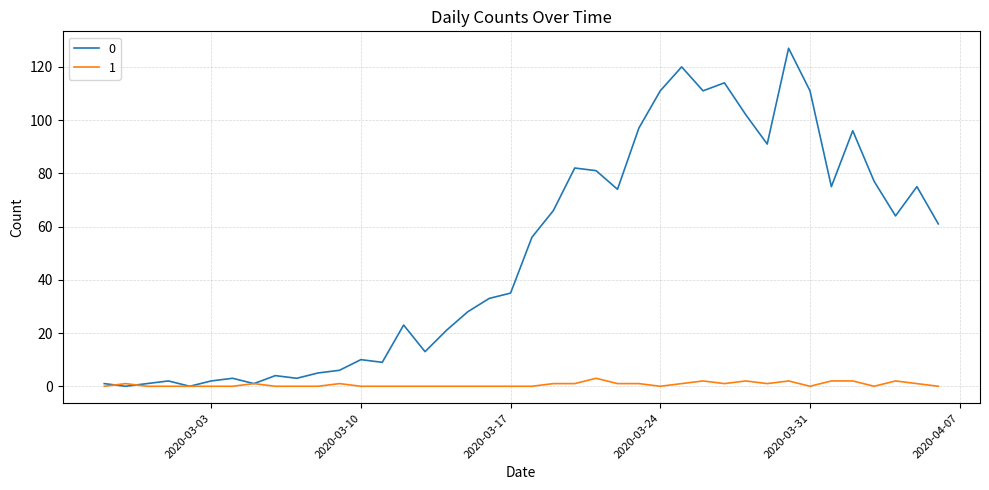

List the series in order of their overall mean, highest first.

0, 1